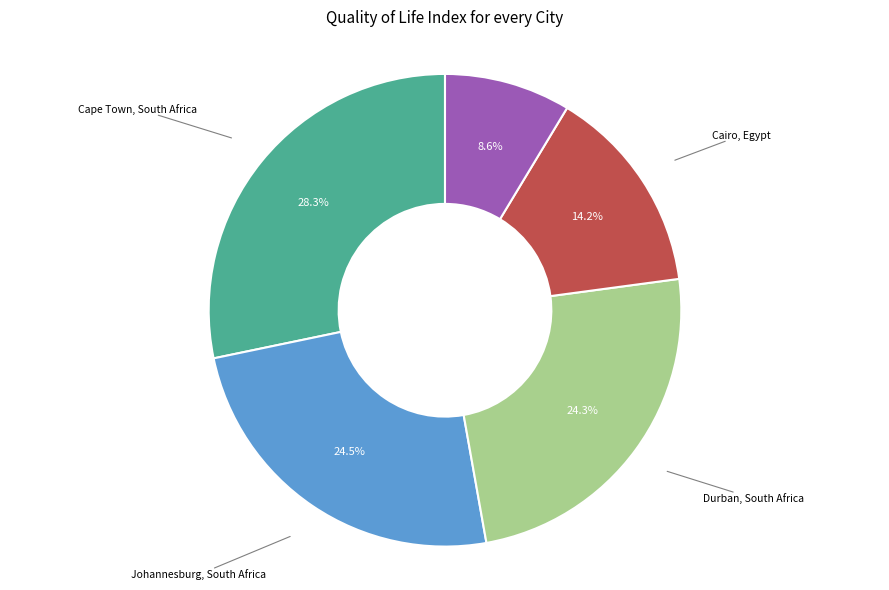

Which category has the smallest portion of the pie?

Nairobi, Kenya